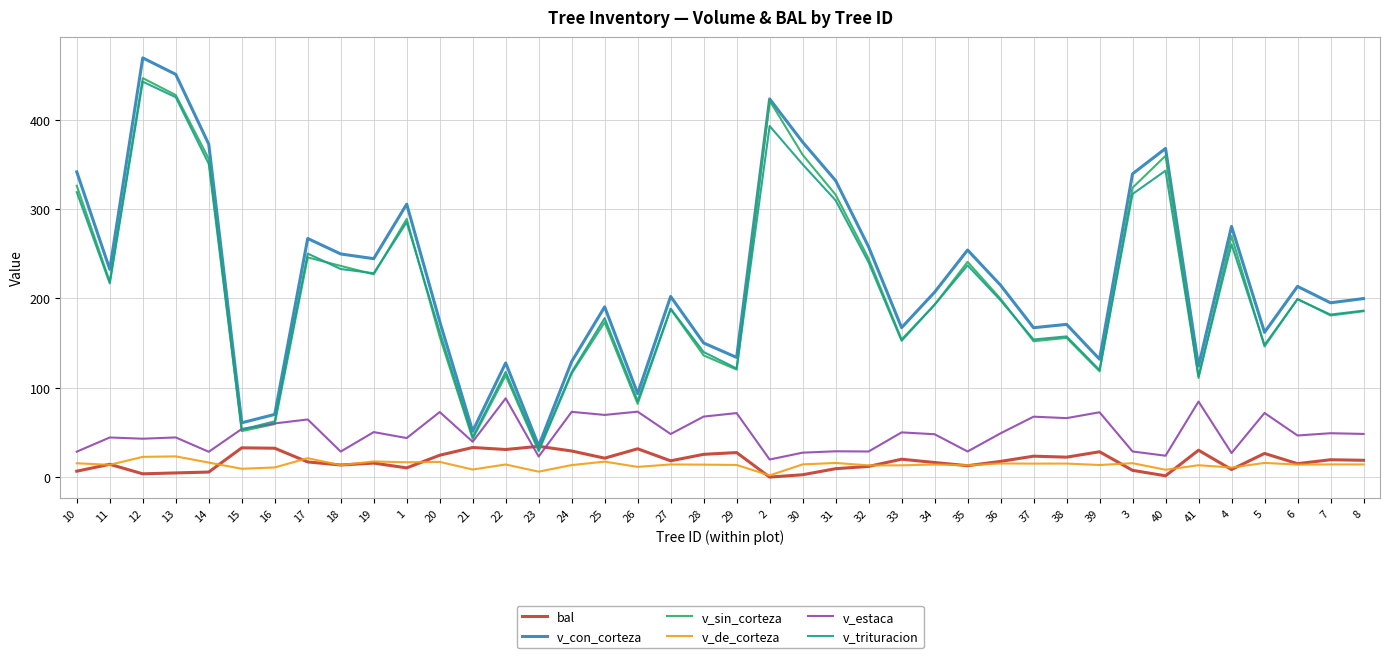

What is the maximum value for v_estaca?

88.2